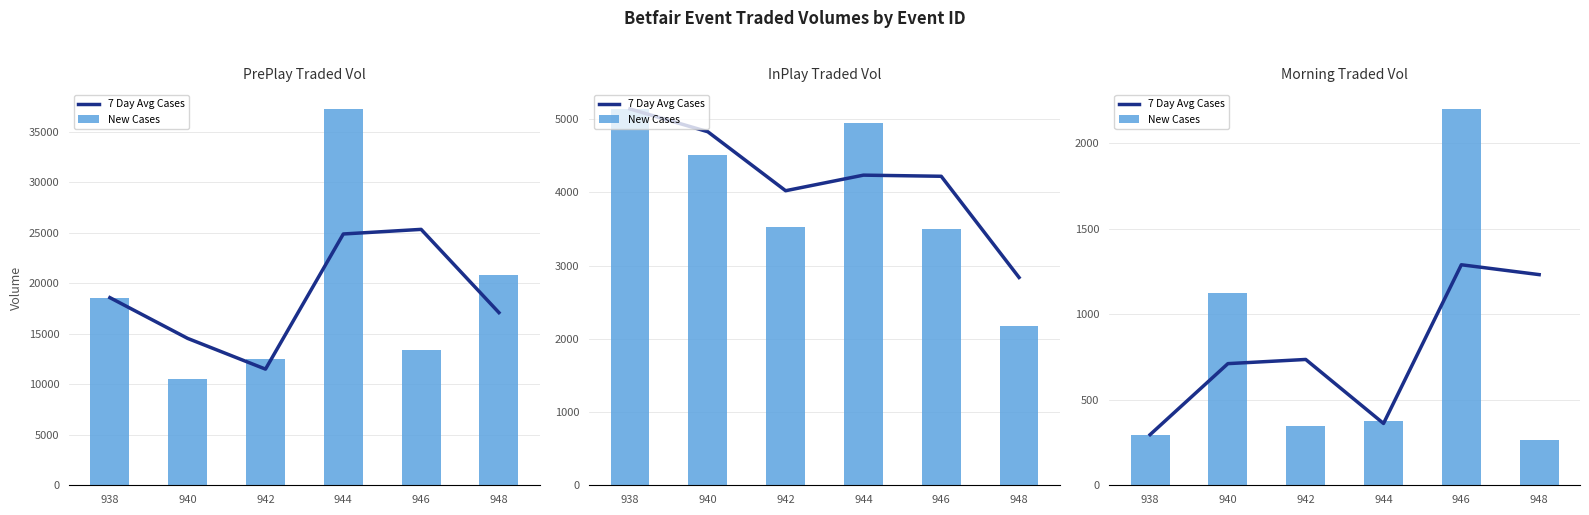

The 7 Day Avg Cases series shows 889.8 at 946. True or false?

False